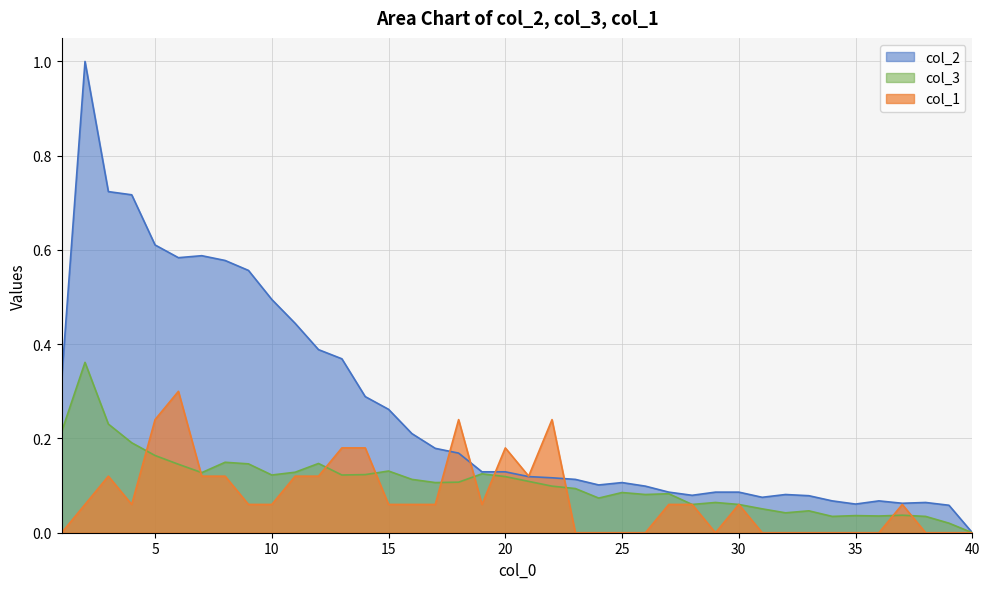

How many distinct data groups are displayed?

3